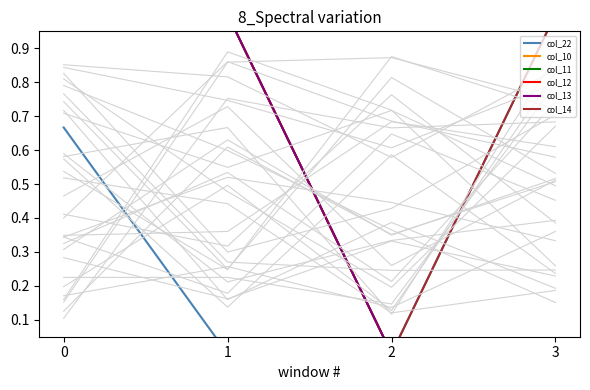

What are all the series names shown in the legend?

col_22, col_10, col_11, col_12, col_13, col_14